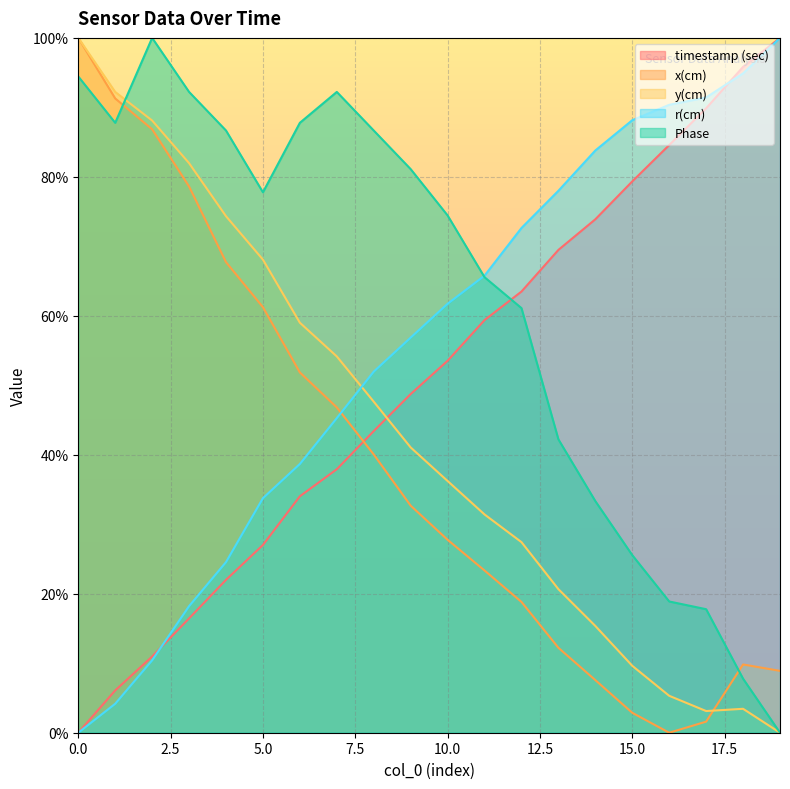

What is the difference between the highest and lowest values at 9?

0.5